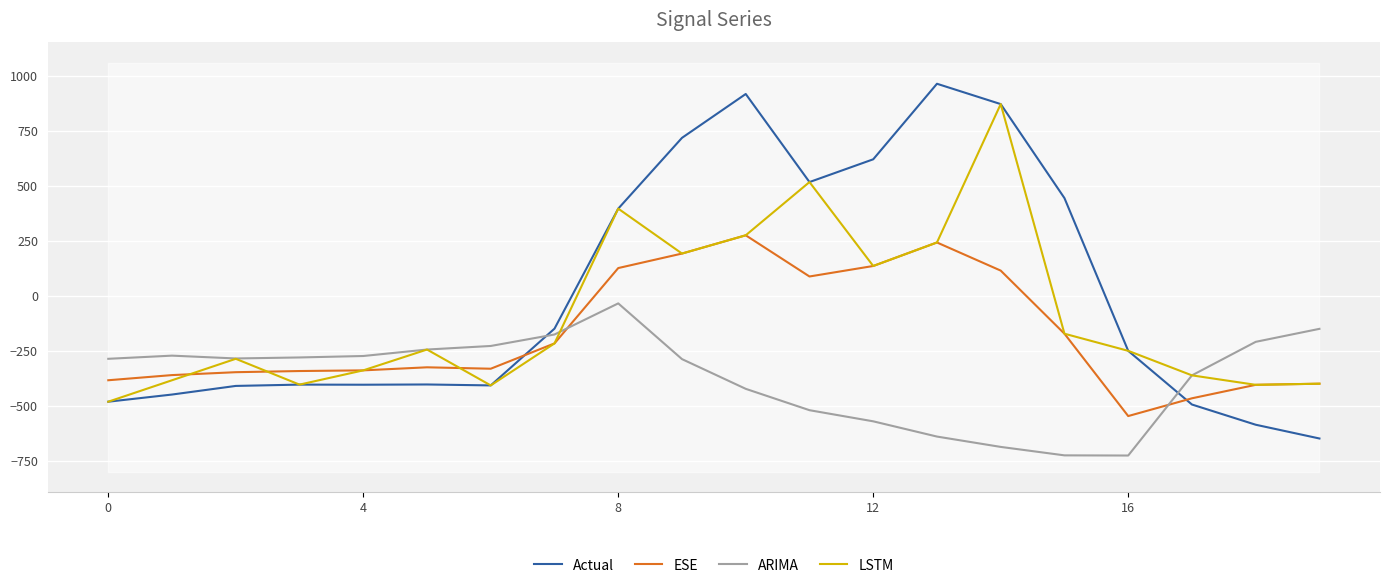

Does the chart display data point markers on the line(s)?

No